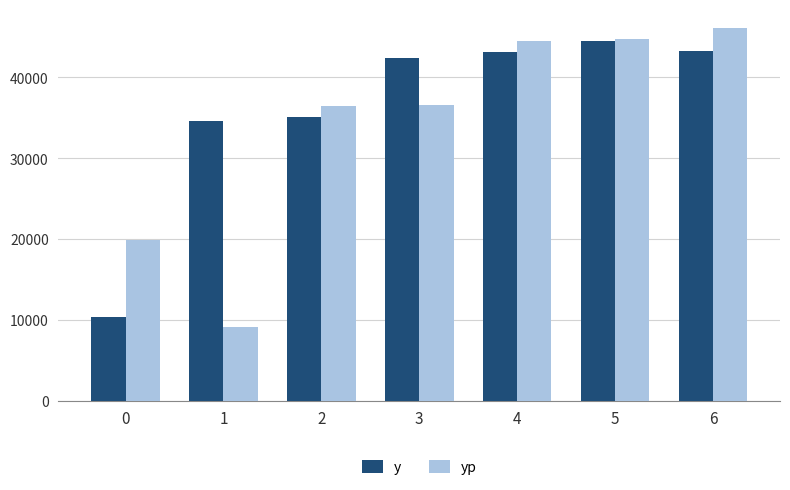

Rank the series at 0 from lowest to highest value.

y, yp